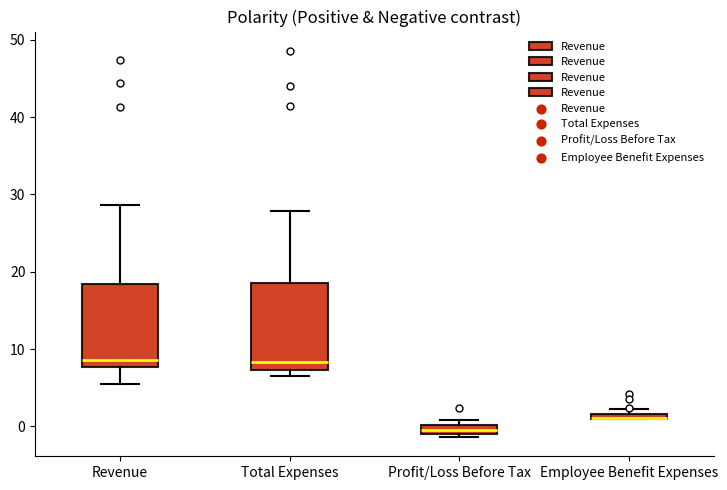

Where is the upper edge of the box for Profit/Loss Before Tax on the y-axis? The values are not printed on the chart, so give them approximately, as read against the axis.

0